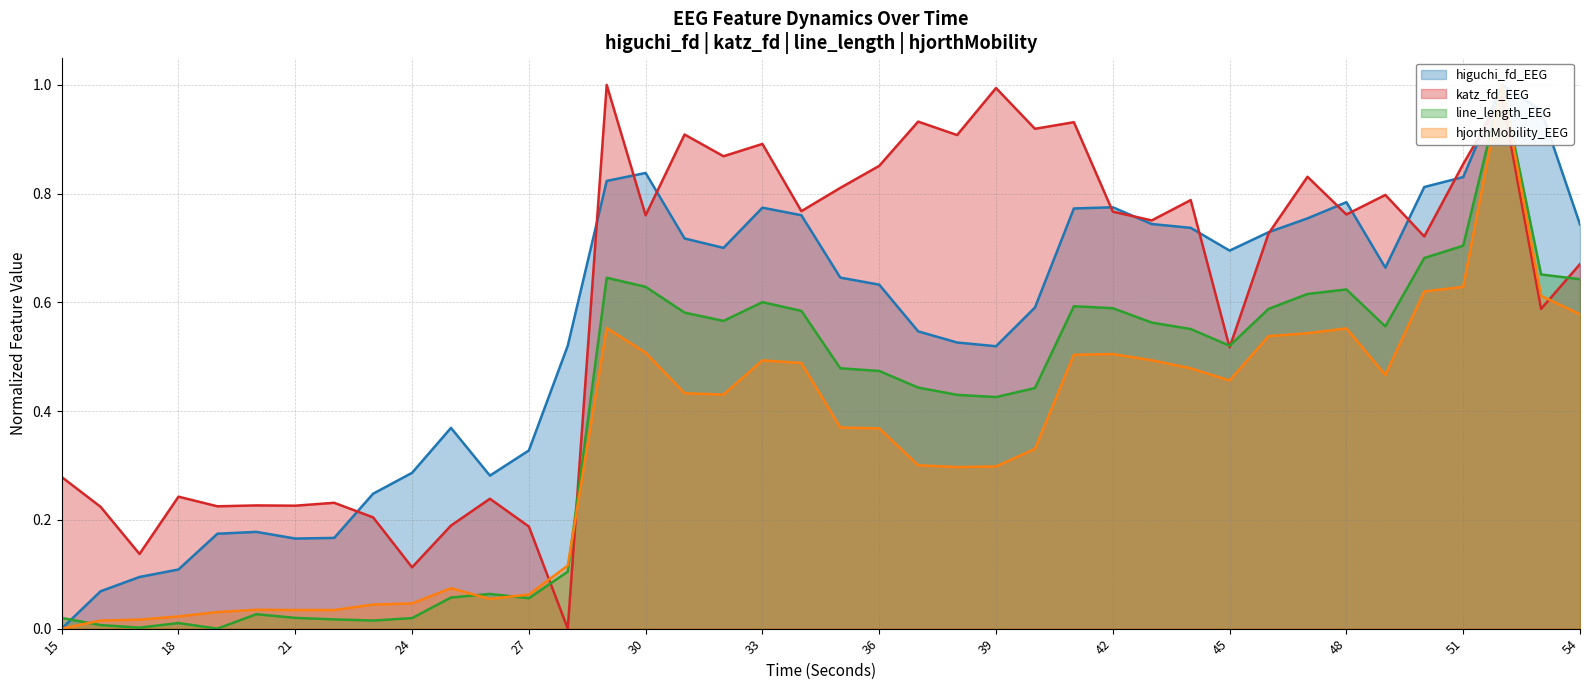

Between which two adjacent categories do katz_fd_EEG and higuchi_fd_EEG first intersect?

22 and 23